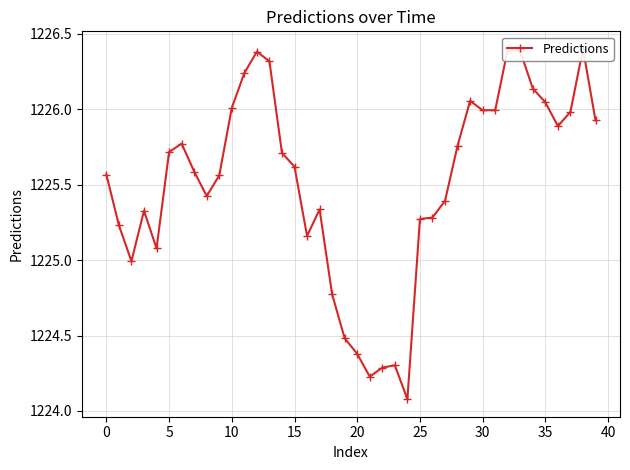

Which category has the lowest value across all series?

24